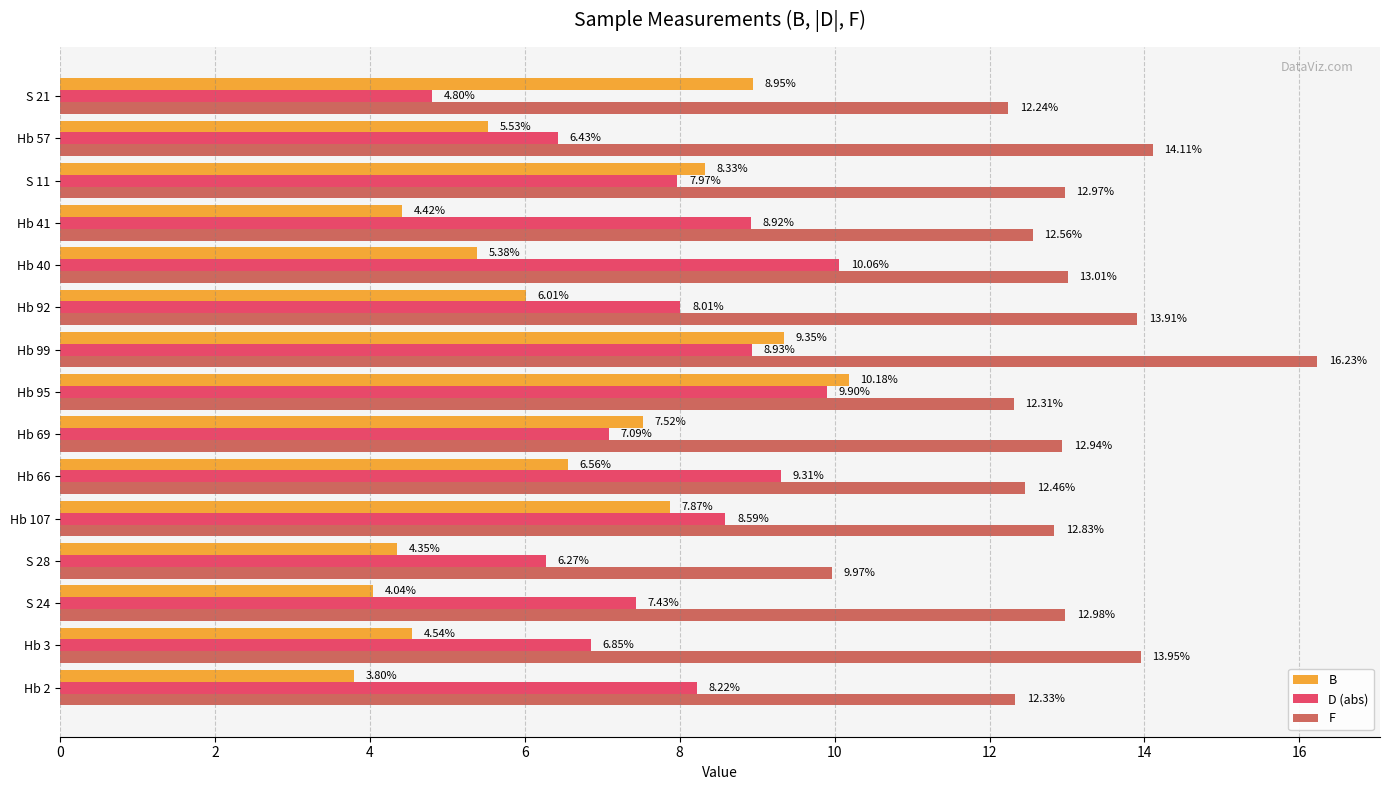

How many values in the D (abs) series exceed 8?

8